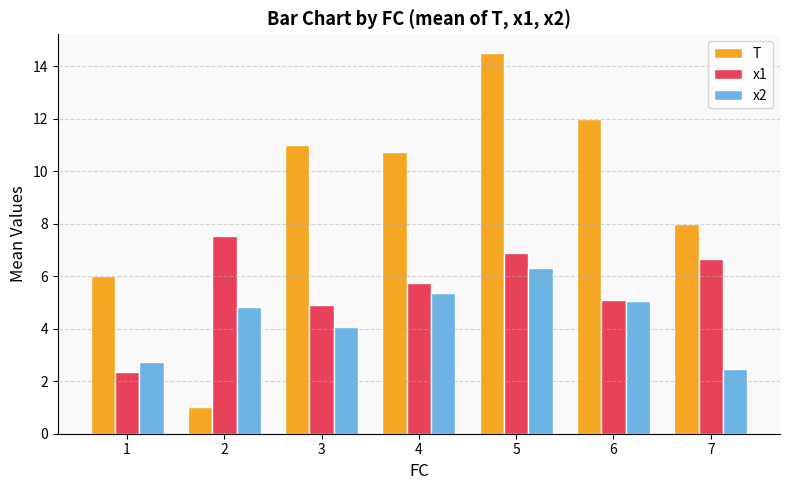

What is the difference between the highest and lowest values at 4?

5.4